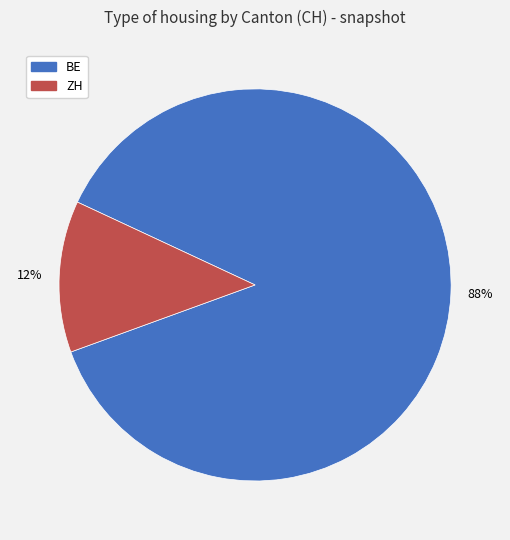

Combined, do ZH and BE account for over 50%?

Yes